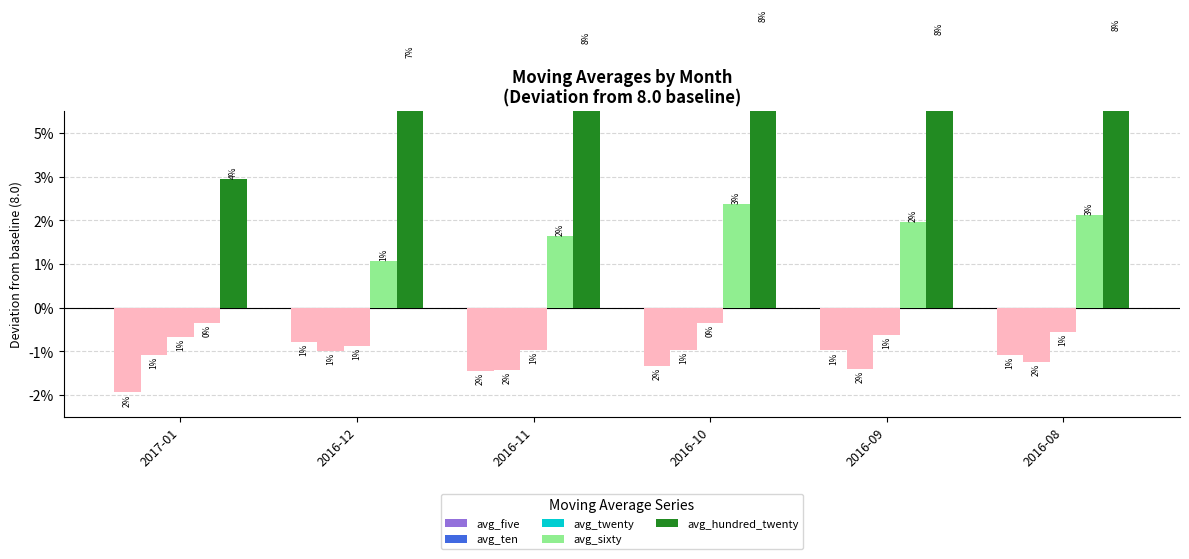

True or false: avg_twenty has a value of 0.0 at 2017-01.

True